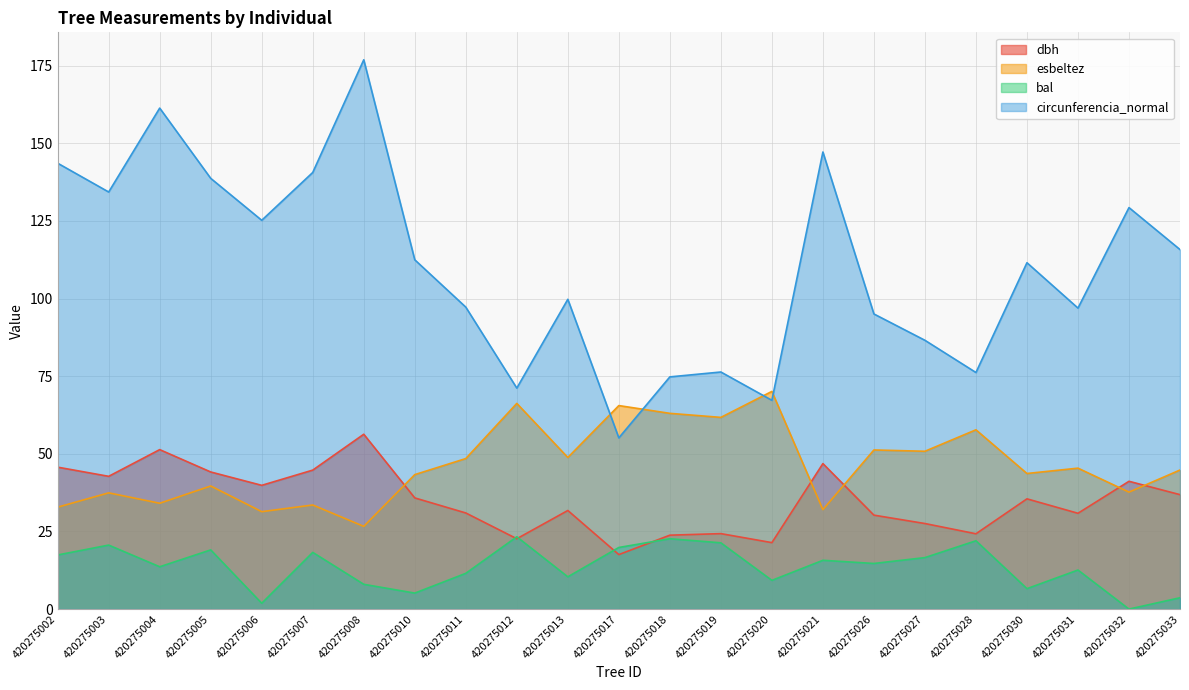

What is the sum of all dbh values?

806.3